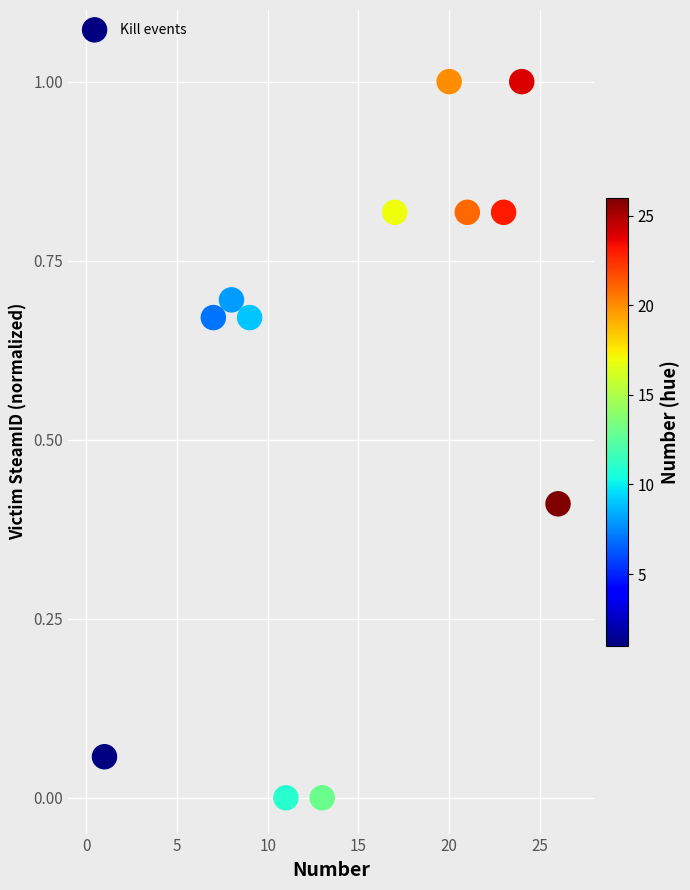

What is the range of Y values (max minus min)?

1.0